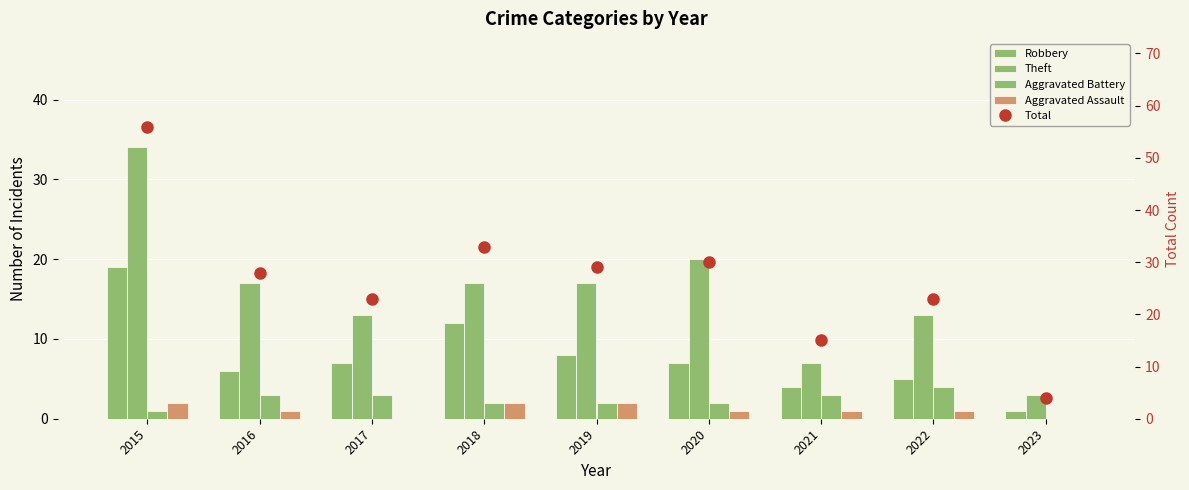

What is the sum of all Total values?

241